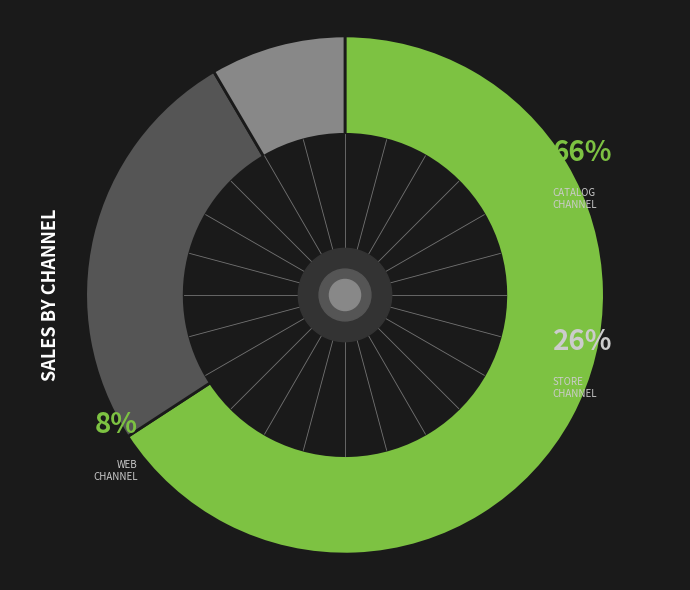

What percentage do store channel and catalog channel together represent?

91.6%